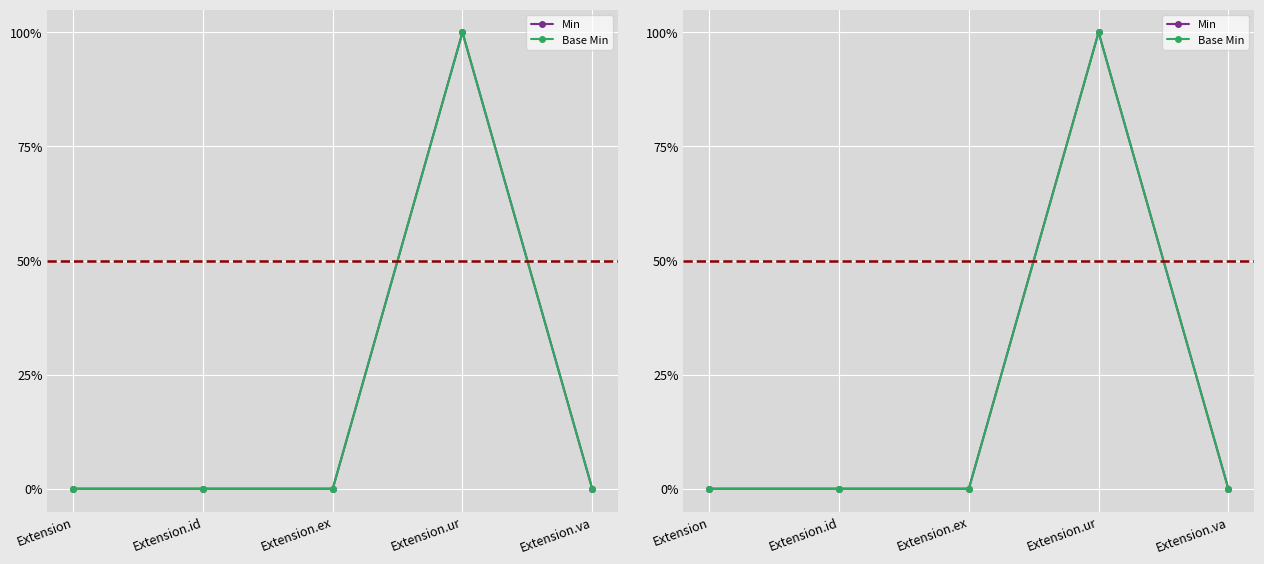

The Min series shows 1 at Extension.ur. True or false?

False